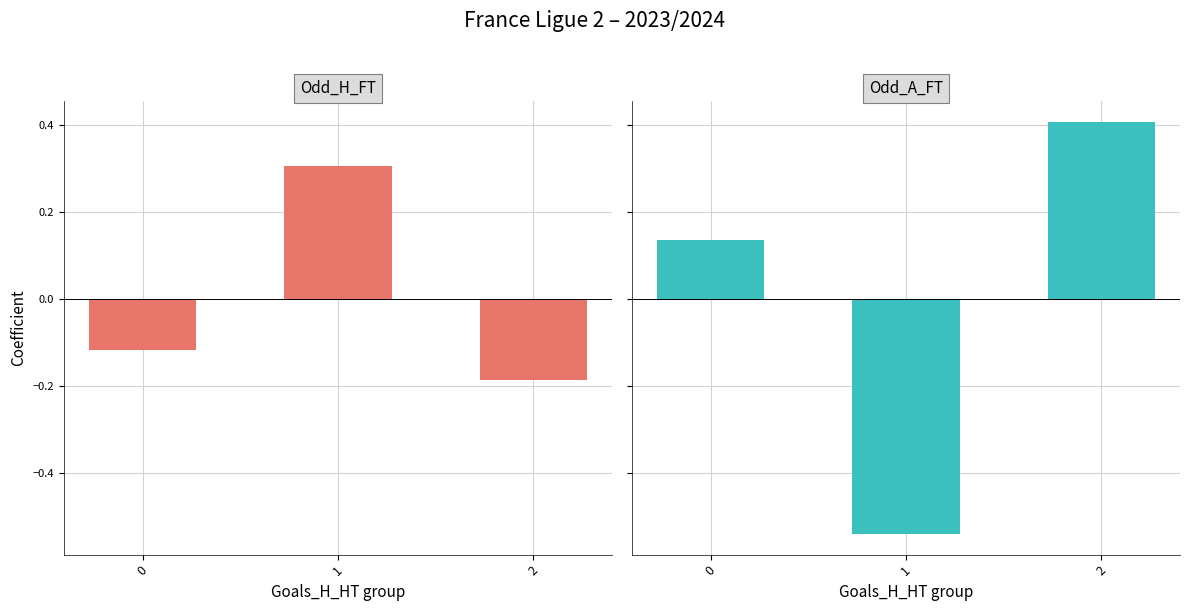

List the series in order of their peak value, lowest first.

Odd_H_FT, Odd_A_FT